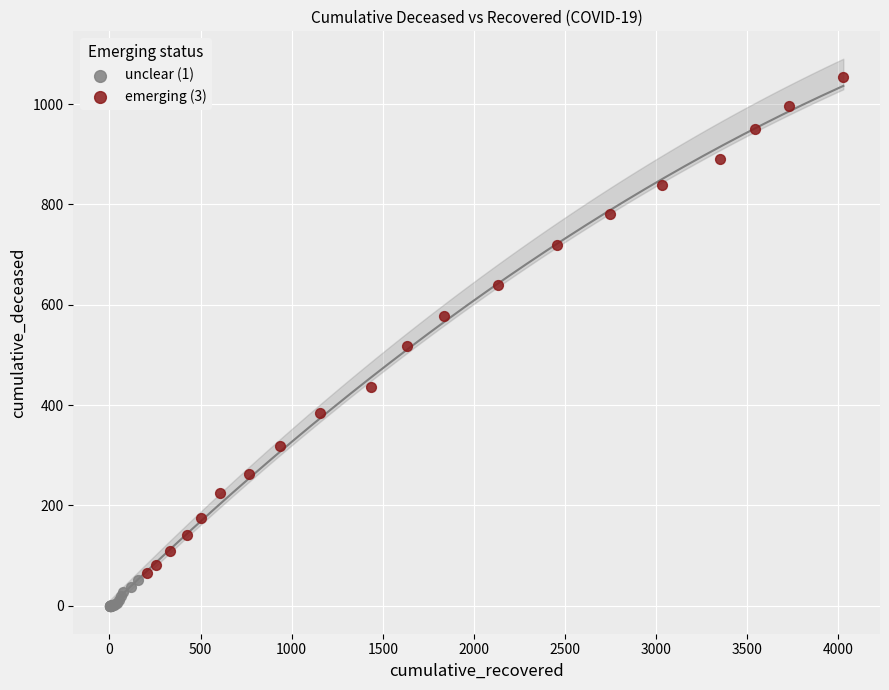

Which series reaches the minimum Y coordinate?

unclear (1)